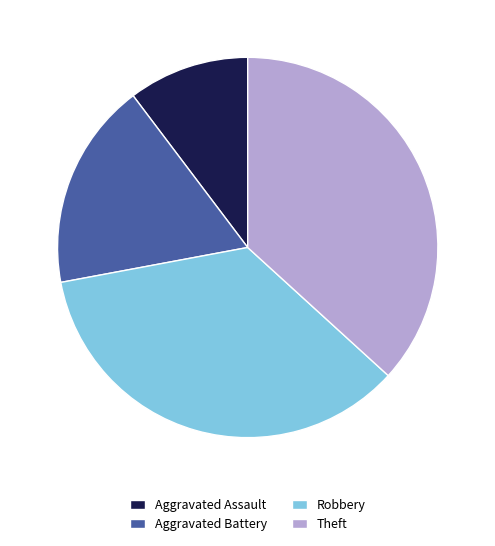

How many segments does this pie chart have?

4